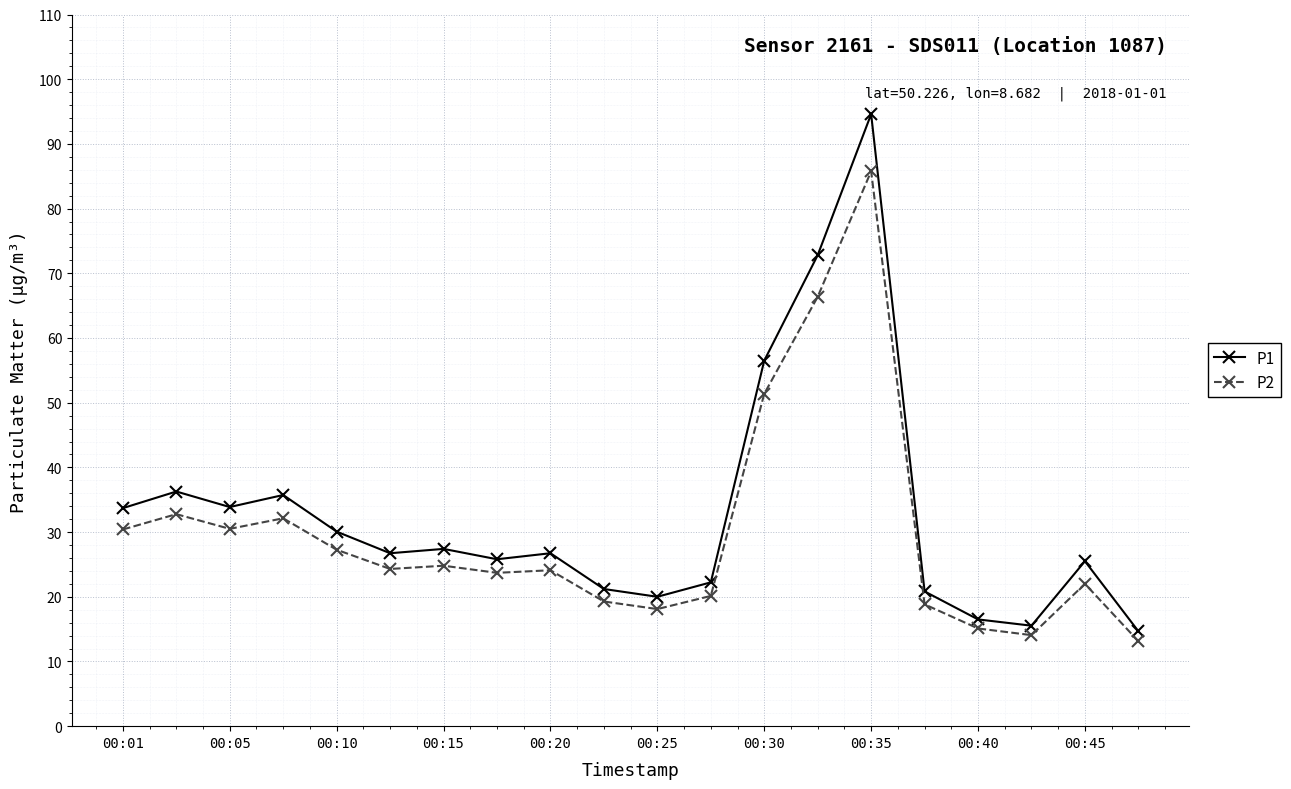

Rank the series by their average value, from highest to lowest.

P1, P2